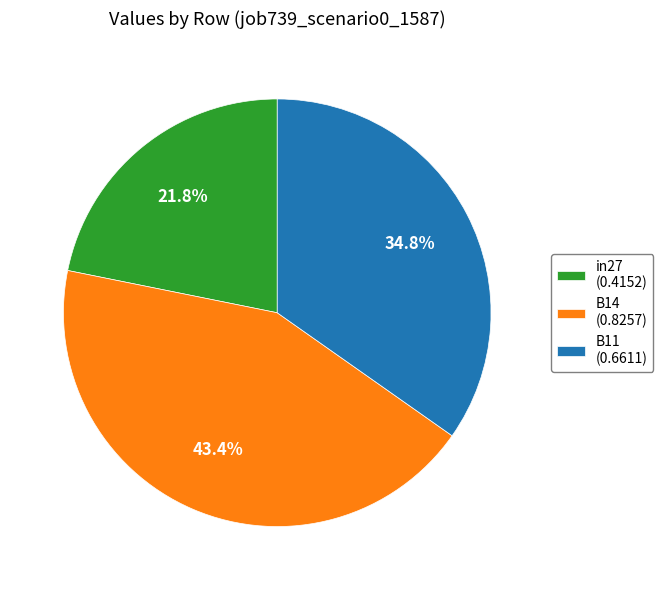

What is the largest slice in the pie chart?

B14